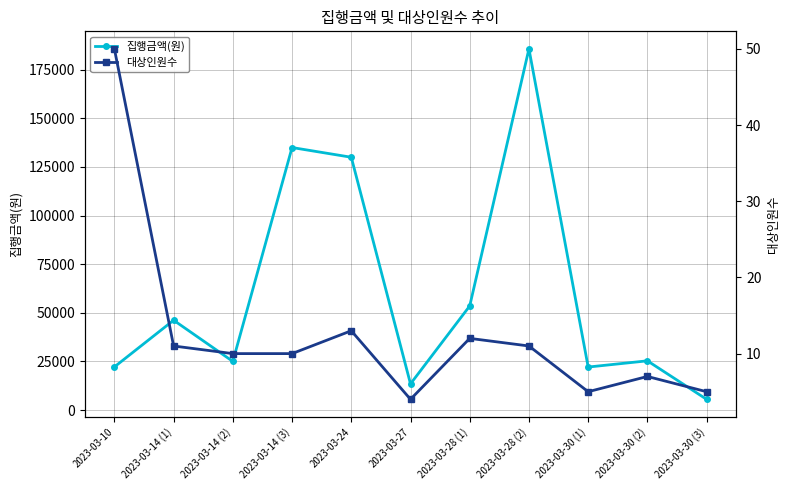

What is the label of the 1st point from the left?

2023-03-10